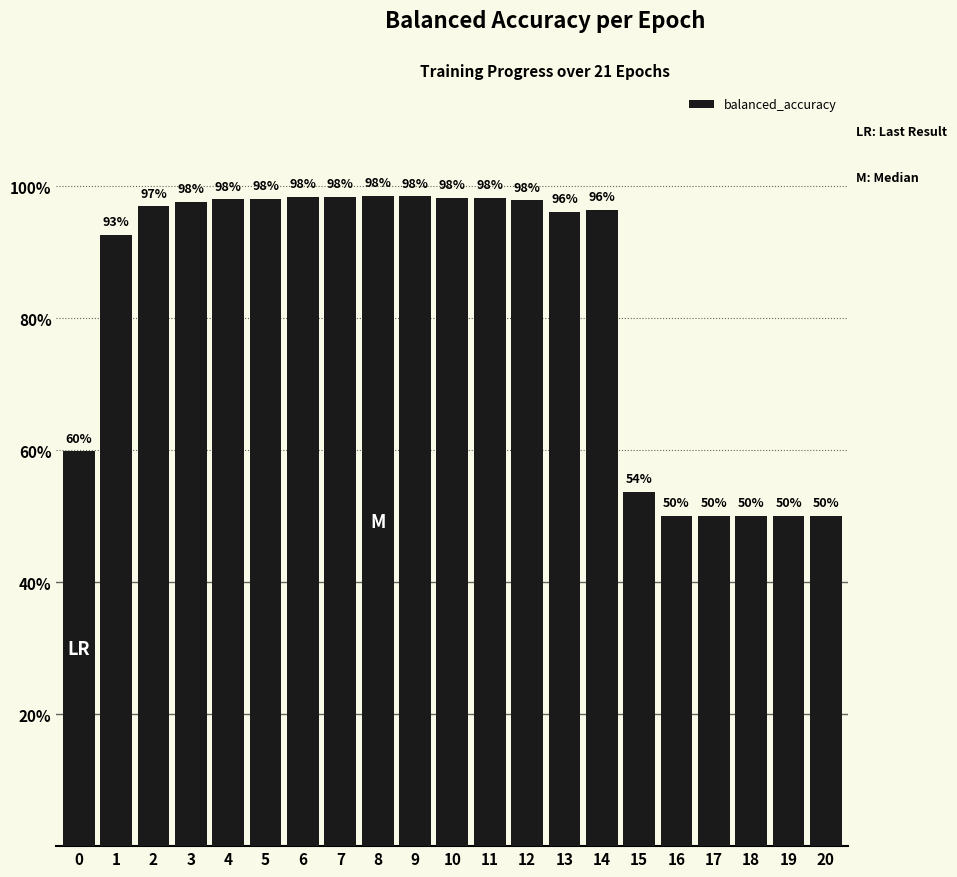

Does the chart contain any negative values?

No